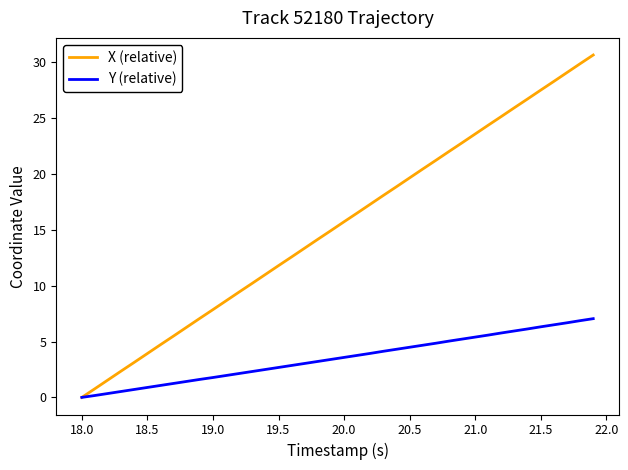

Rank the series by their maximum value, from lowest to highest.

Y (relative), X (relative)